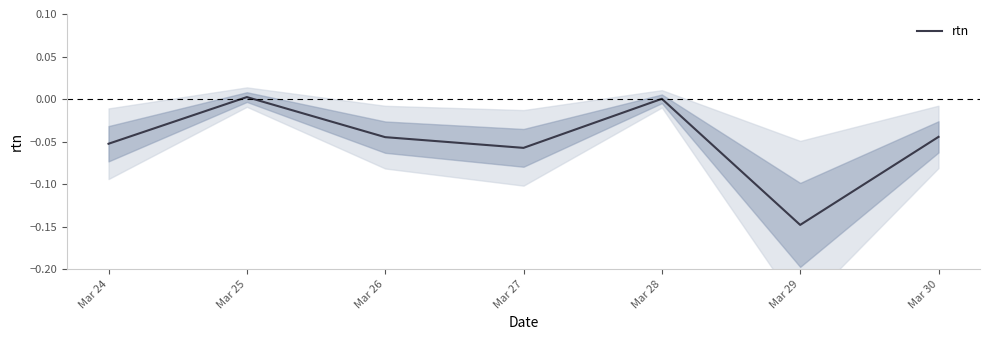

Reading right to left, extract all data points from this chart.

Mar 30=-0.0	Mar 29=-0.1	Mar 28=0.0	Mar 27=-0.1	Mar 26=-0.0	Mar 25=0.0	Mar 24=-0.1